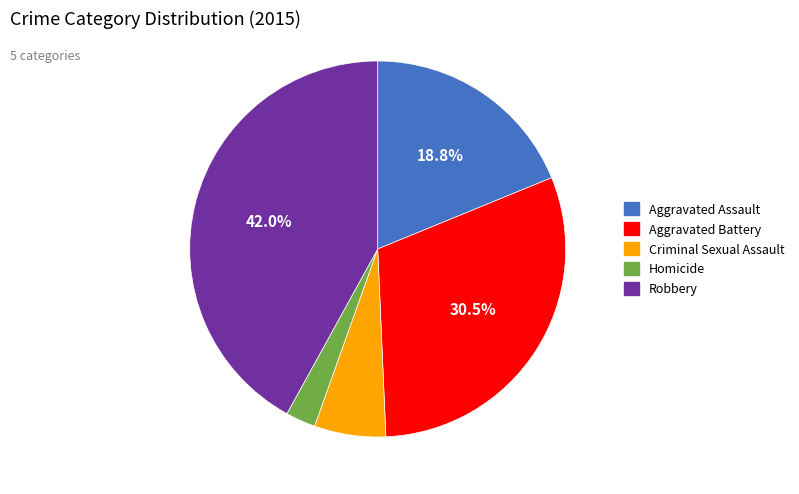

Between Homicide and Aggravated Battery, which is larger?

Aggravated Battery